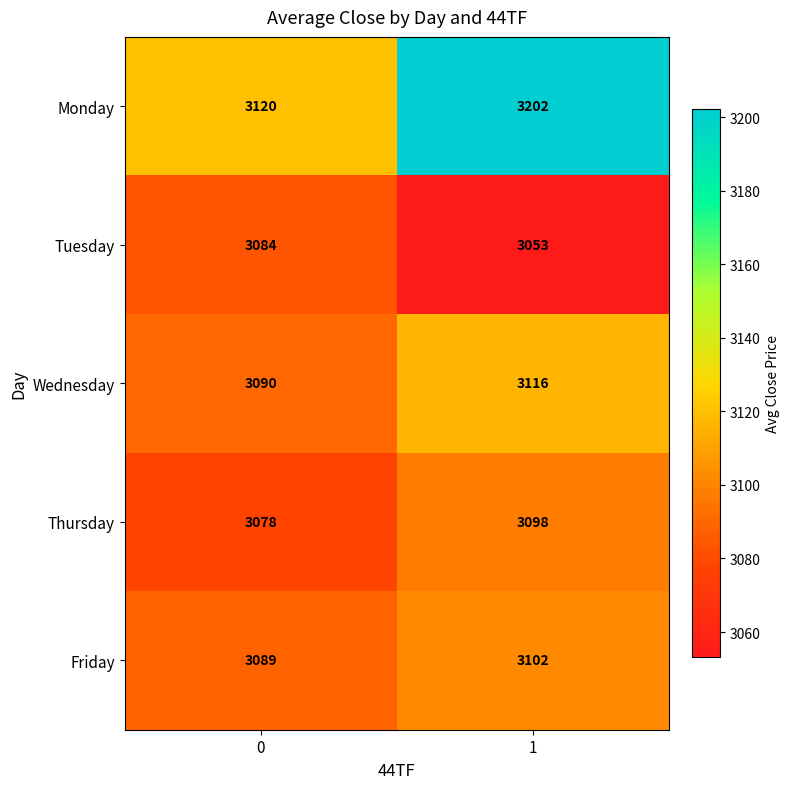

The Wednesday series shows 3090 at 0. True or false?

True